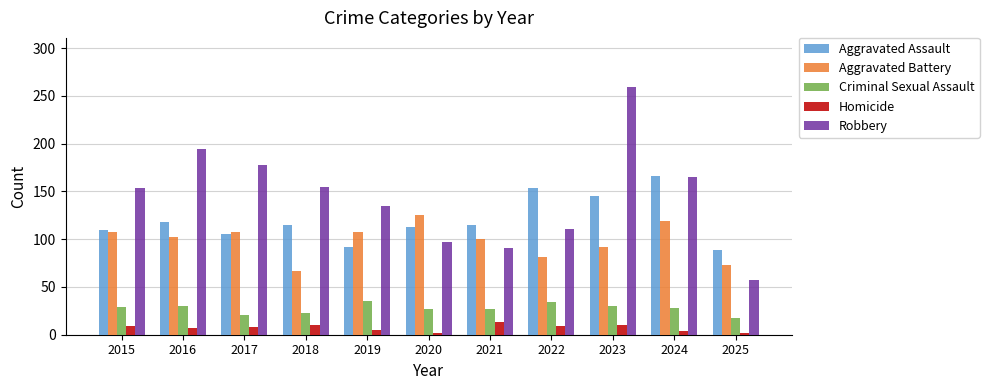

How many bars are there in total?

55